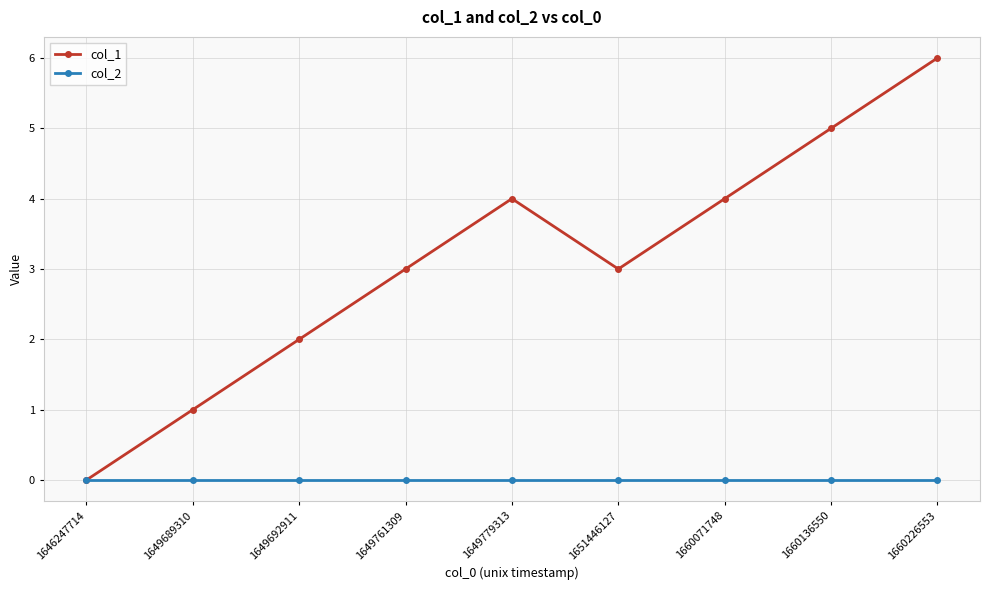

List the series in order of their overall mean, highest first.

col_1, col_2